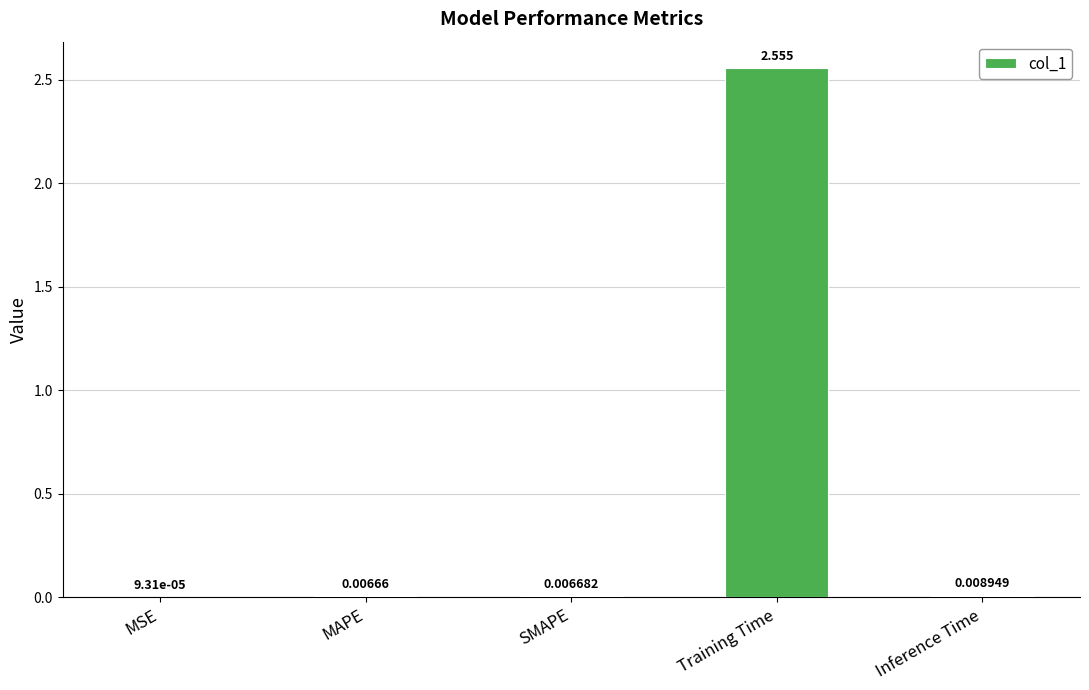

Are the bars horizontal?

No